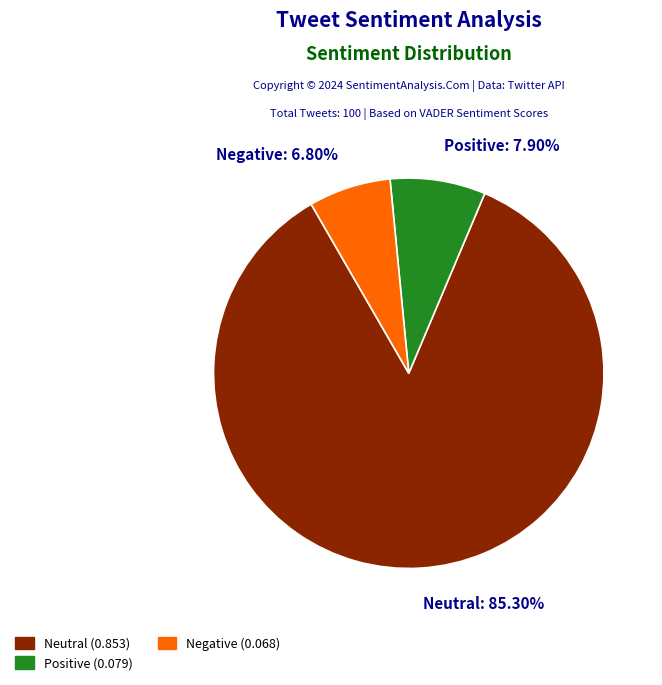

To the nearest percent, what is the difference between the Neutral and Negative slice percentages?

78%